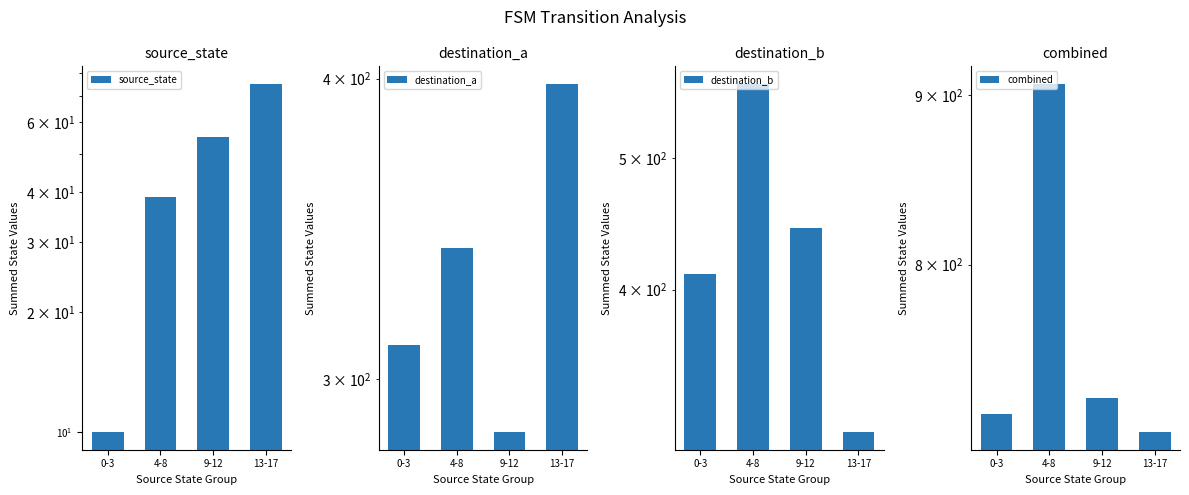

Rank the categories by destination_b value from lowest to highest.

13-17, 0-3, 9-12, 4-8